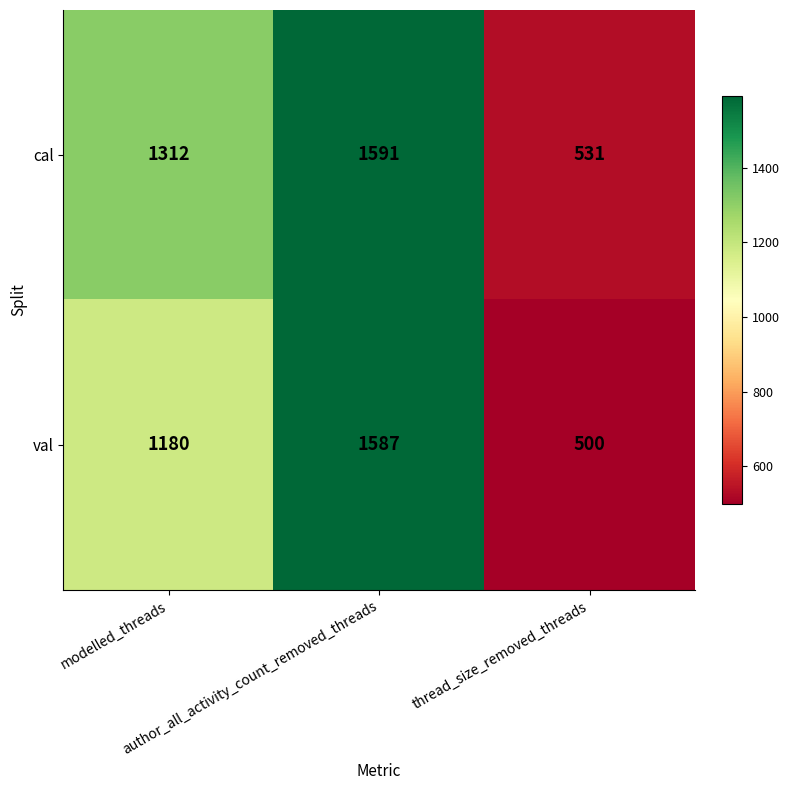

Which label corresponds to the smallest value in the chart?

thread_size_removed_threads